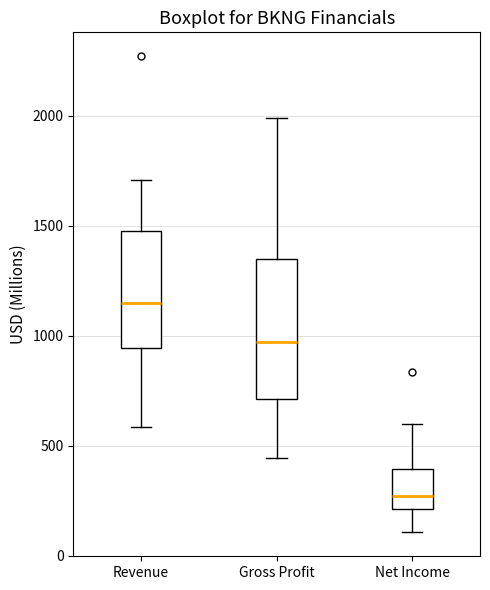

Reading left to right, transcribe this box plot: for each box, give where its median line is, the range the box spans, and where its two whiskers end, as read against the y-axis. The values are not printed on the chart, so give them approximately, as read against the axis.

Revenue: median 1150, box 950 to 1450, whiskers 600 to 1700
Gross Profit: median 950, box 700 to 1350, whiskers 450 to 2000
Net Income: median 250, box 200 to 400, whiskers 100 to 600